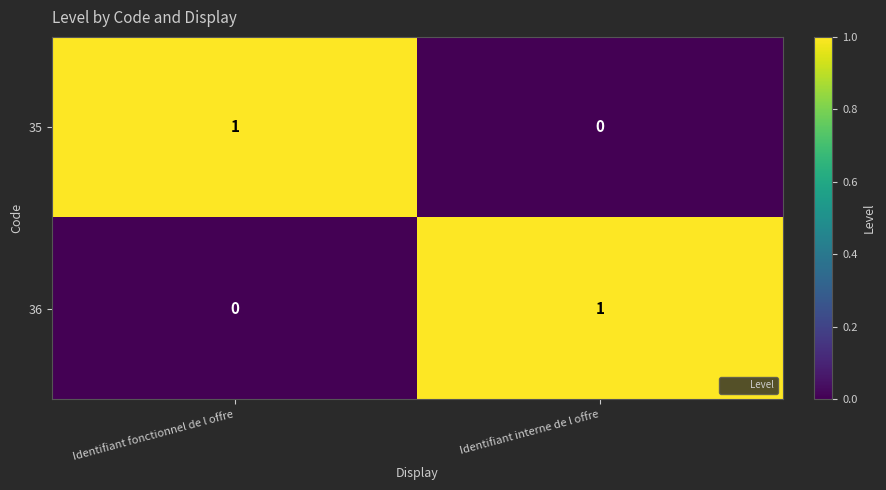

Is it true that 36 equals 0 at Identifiant fonctionnel de l offre?

True